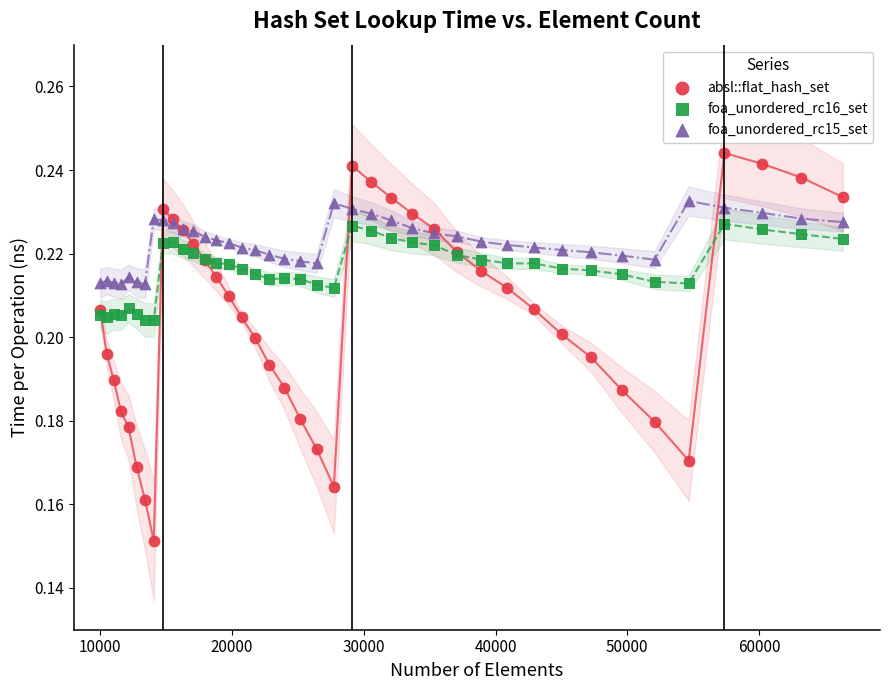

Which series has the largest Y range (max minus min)?

absl::flat_hash_set